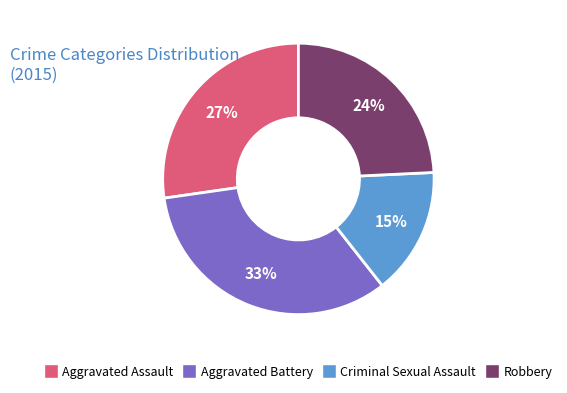

Is it true that Criminal Sexual Assault is 29% of the pie?

False